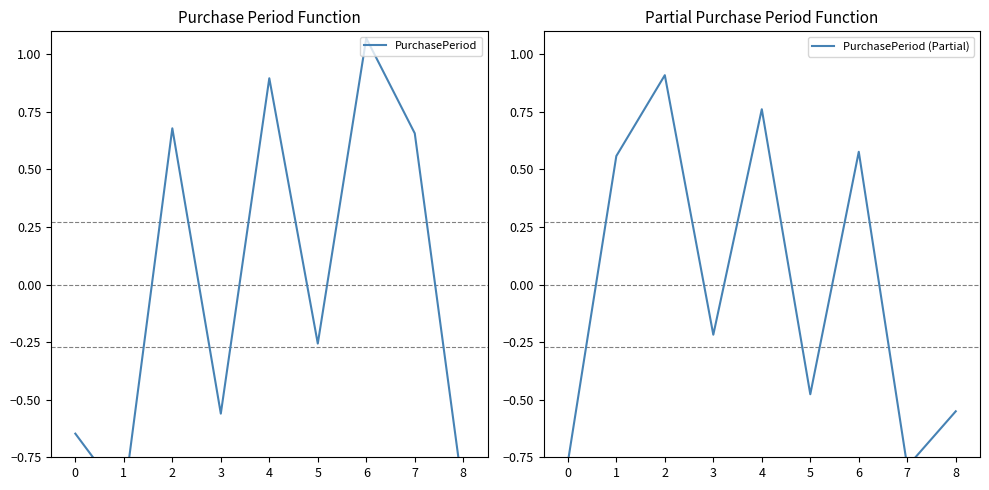

What is the minimum value shown in the chart?

-0.9